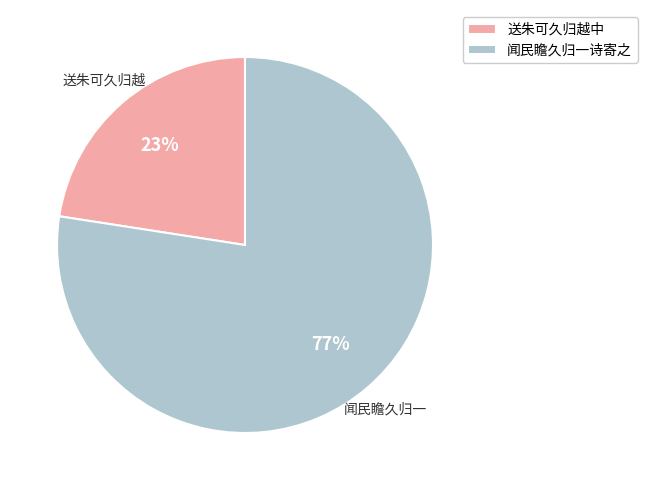

To the nearest percent, what percentage of the pie is 闻民瞻久归一诗寄之?

77%